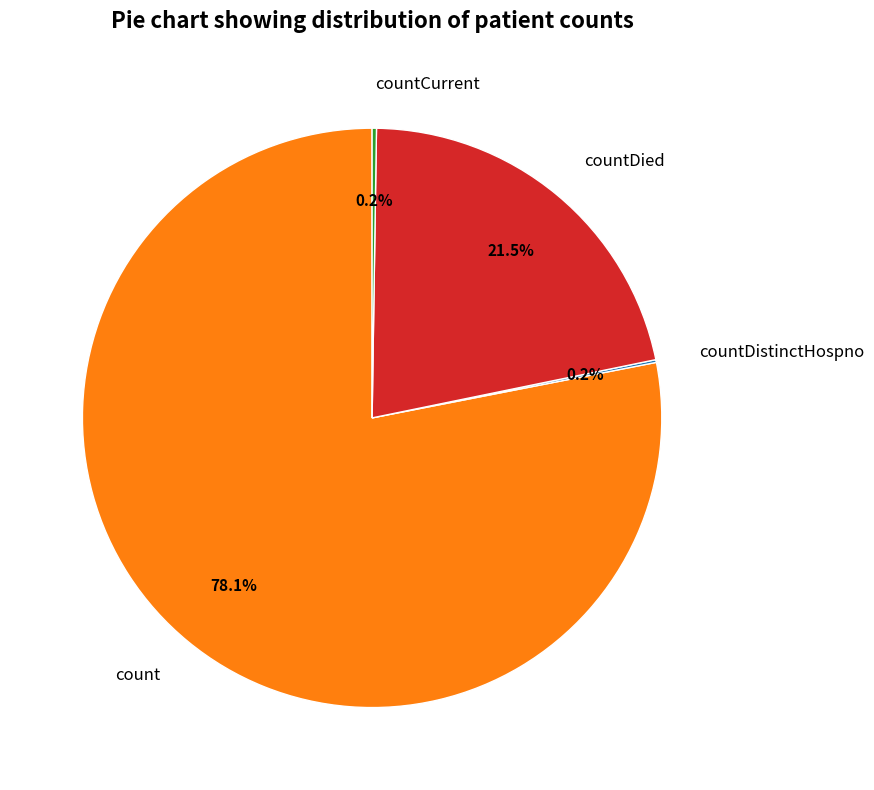

Does count account for over 50% of the chart?

Yes